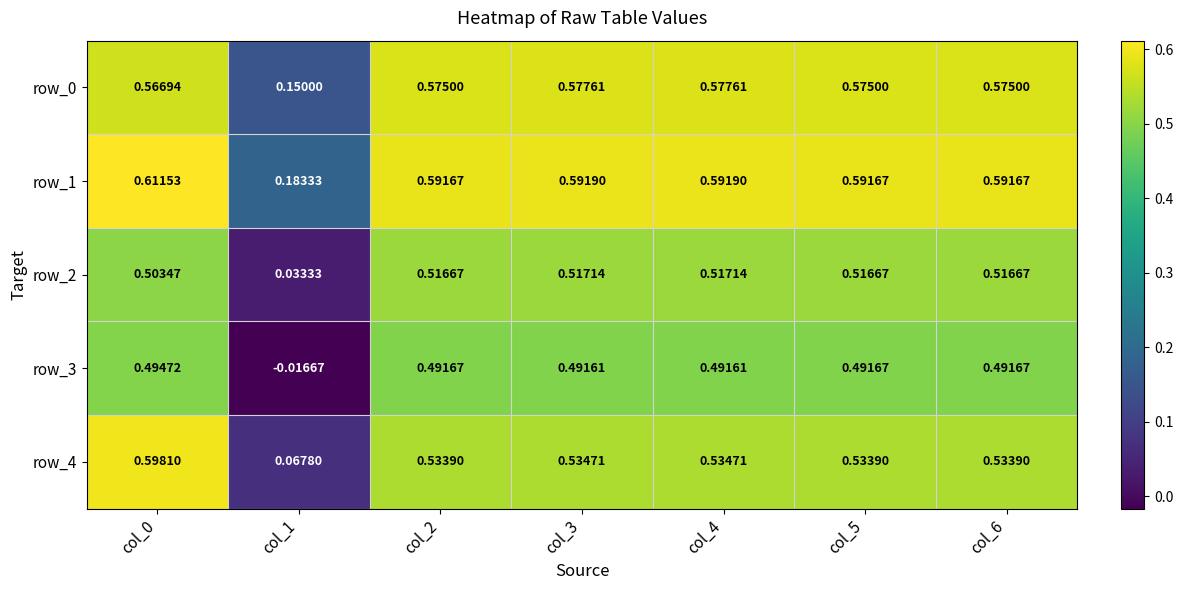

Is the value of row_1 at col_4 greater than the value of row_3 at col_0?

Yes